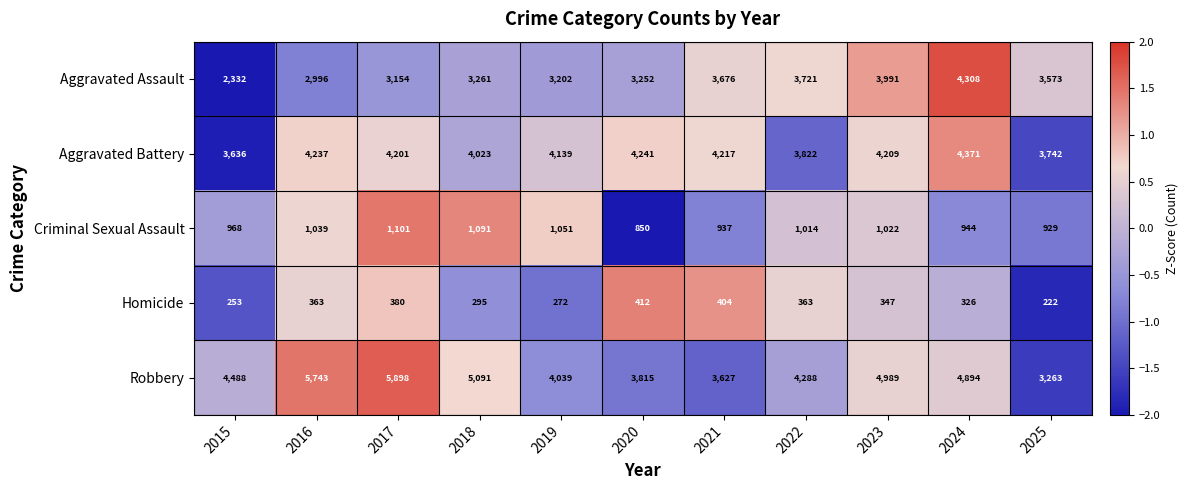

At which category is the sum across all series the highest?

2024